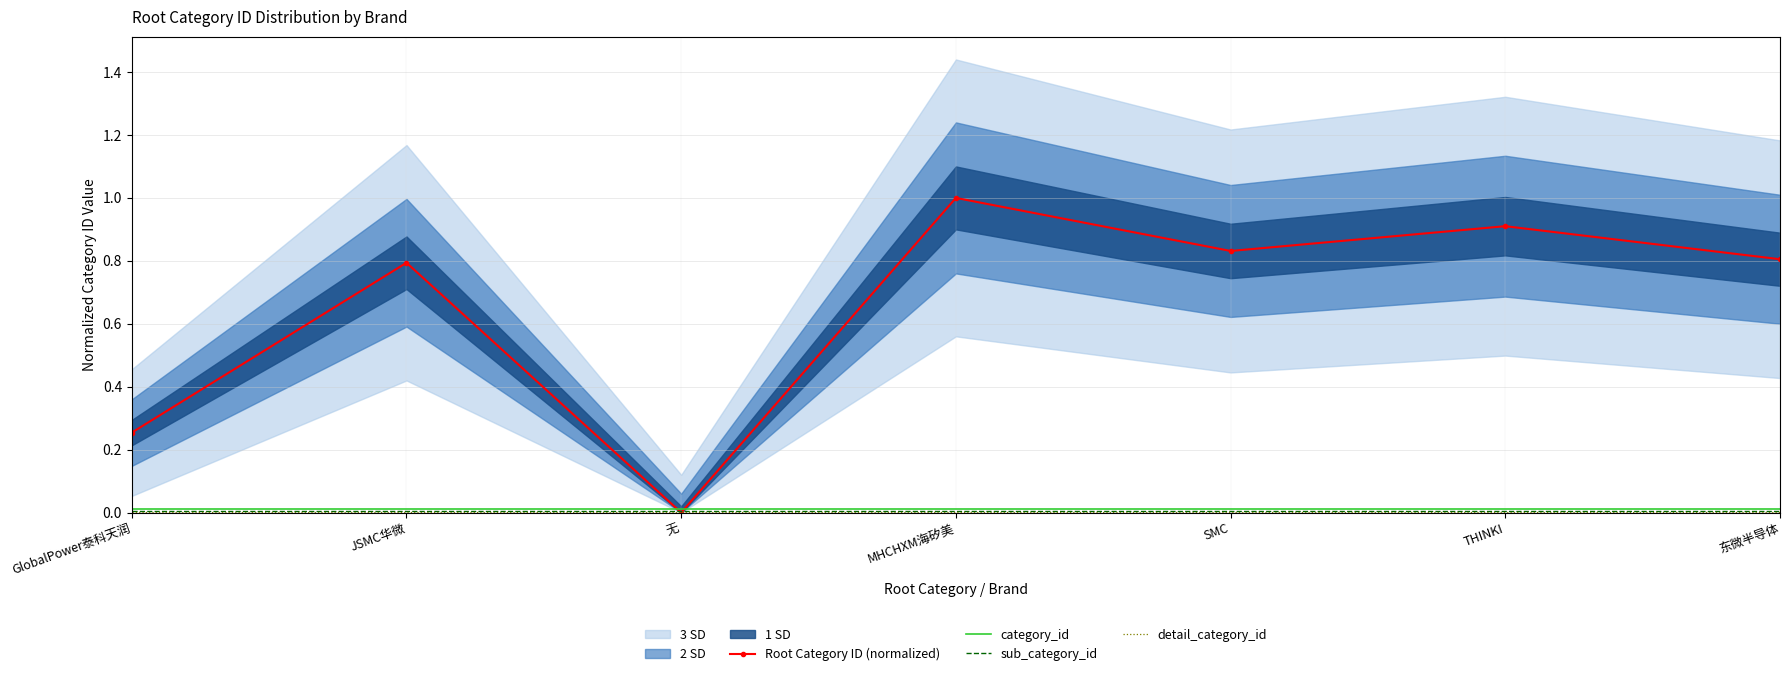

At how many categories does at least one series exceed 0?

7